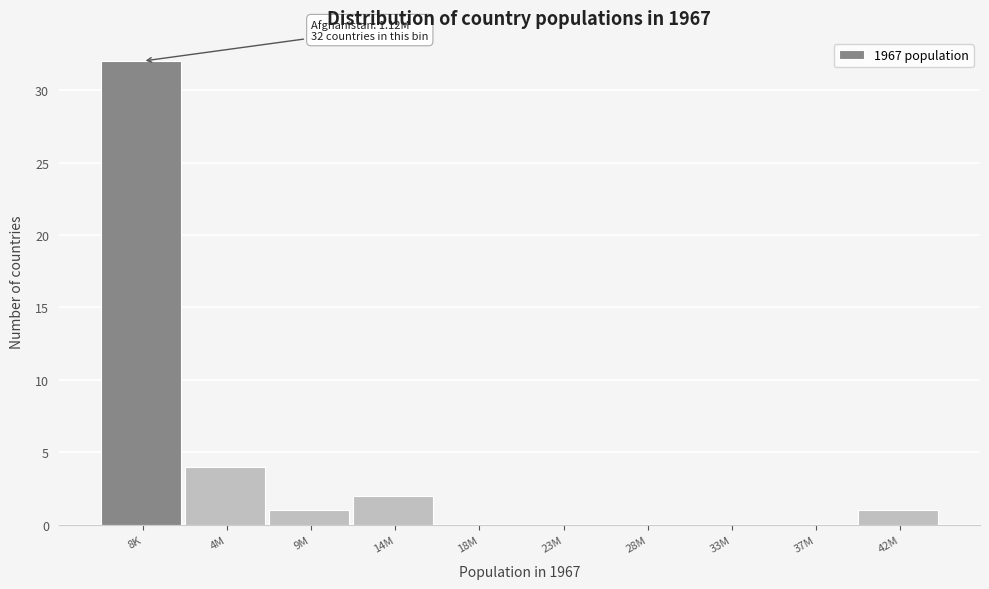

Reading right to left, list all the values displayed in this chart.

42M=1	37M=0	33M=0	28M=0	23M=0	18M=0	14M=2	9M=1	4M=4	8K=32